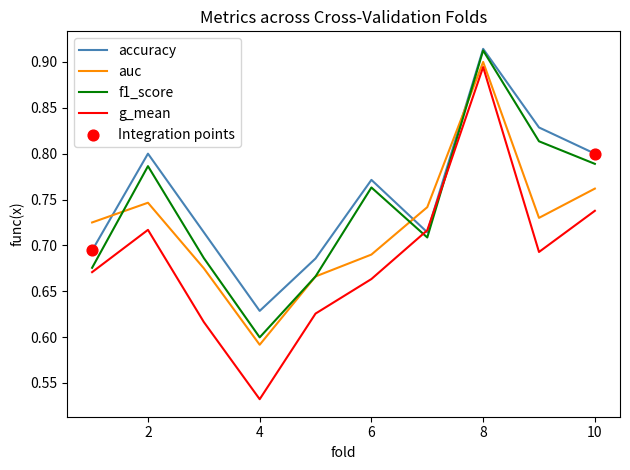

Which series ends up on top after the final intersection of g_mean and f1_score?

f1_score